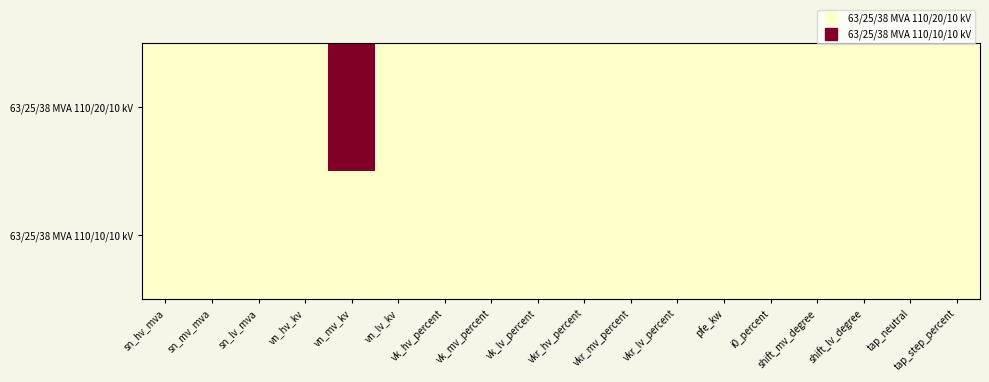

Reading left to right, list all the values displayed in this chart.

63/25/38 MVA 110/20/10 kV: sn_hv_mva=0	sn_mv_mva=0	sn_lv_mva=0	vn_hv_kv=0	vn_mv_kv=1	vn_lv_kv=0	vk_hv_percent=0	vk_mv_percent=0	vk_lv_percent=0	vkr_hv_percent=0	vkr_mv_percent=0	vkr_lv_percent=0	pfe_kw=0	i0_percent=0	shift_mv_degree=0	shift_lv_degree=0	tap_neutral=0	tap_step_percent=0
63/25/38 MVA 110/10/10 kV: sn_hv_mva=0	sn_mv_mva=0	sn_lv_mva=0	vn_hv_kv=0	vn_mv_kv=0	vn_lv_kv=0	vk_hv_percent=0	vk_mv_percent=0	vk_lv_percent=0	vkr_hv_percent=0	vkr_mv_percent=0	vkr_lv_percent=0	pfe_kw=0	i0_percent=0	shift_mv_degree=0	shift_lv_degree=0	tap_neutral=0	tap_step_percent=0